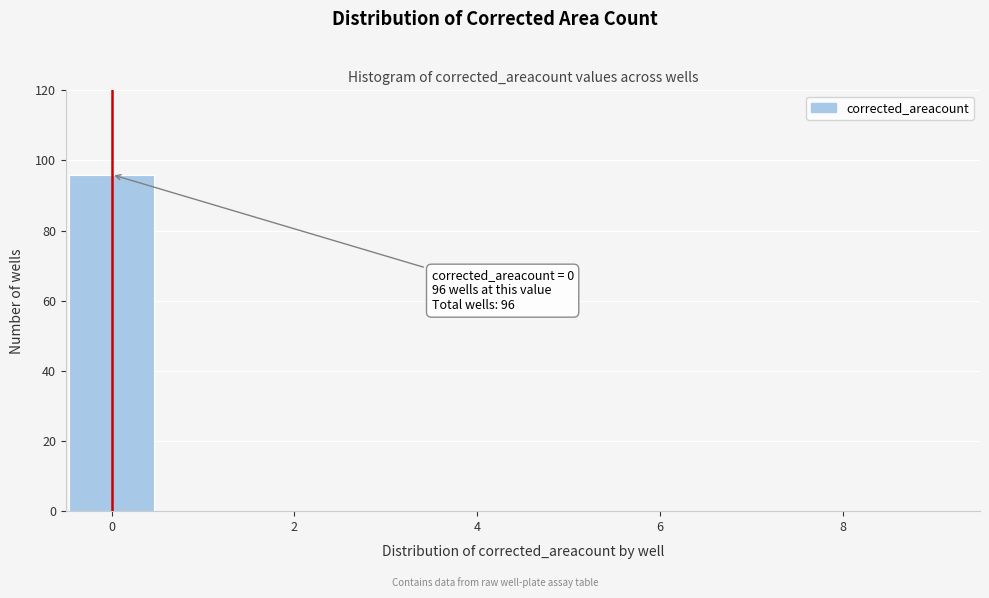

Which range on the x-axis has the tallest bar?

-0.5 to 0.5